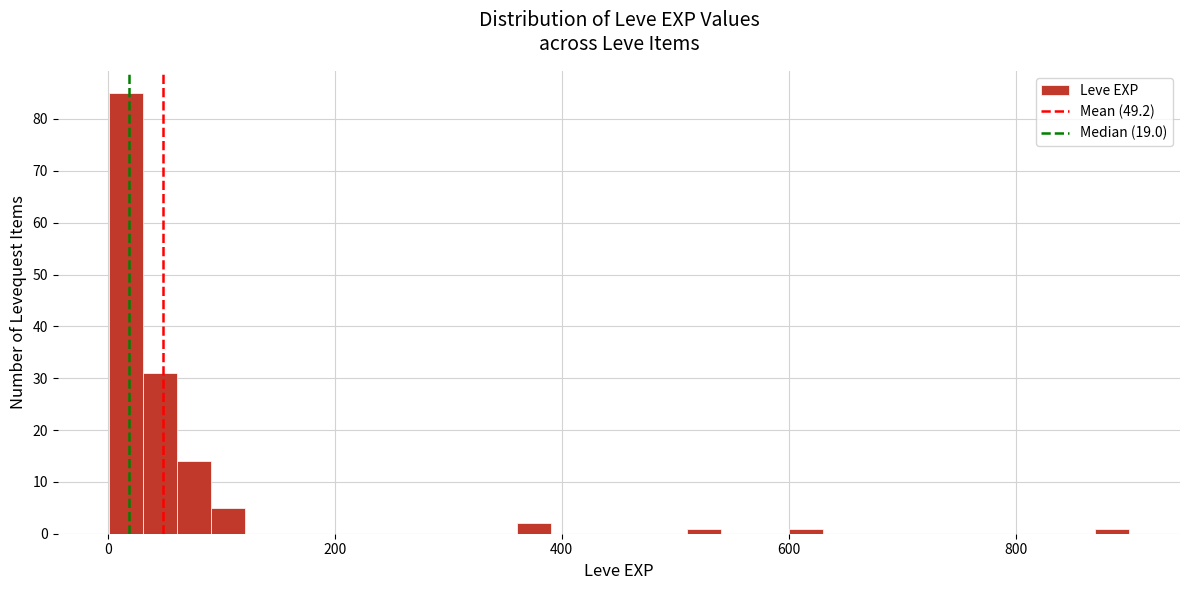

Around what value on the x-axis is the tallest bar? Give the approximate position of its centre, as read against the axis.

20